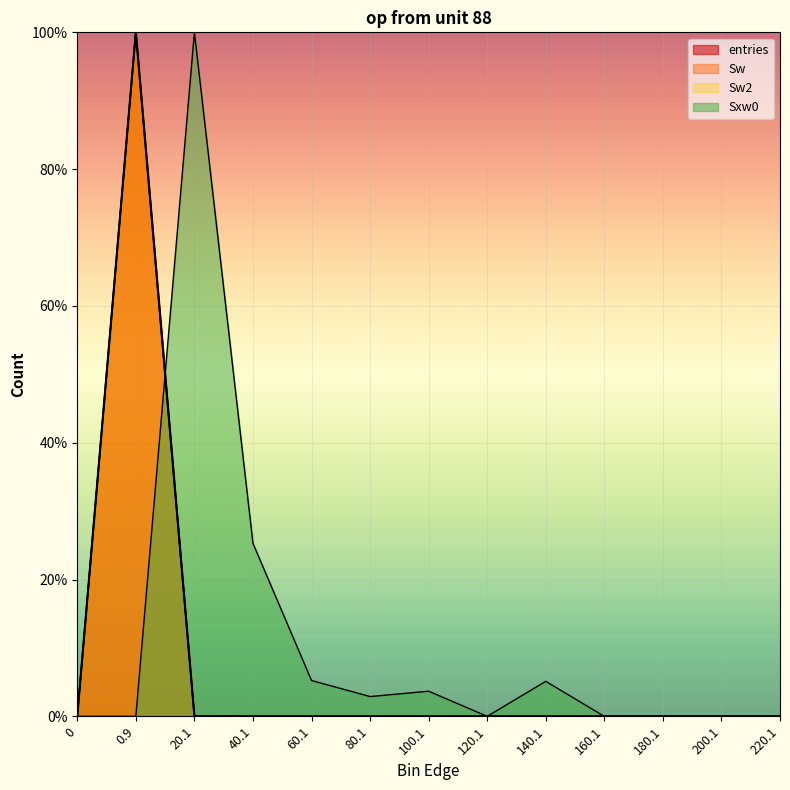

Is it true that Sw equals -55.5 at 120.1?

False